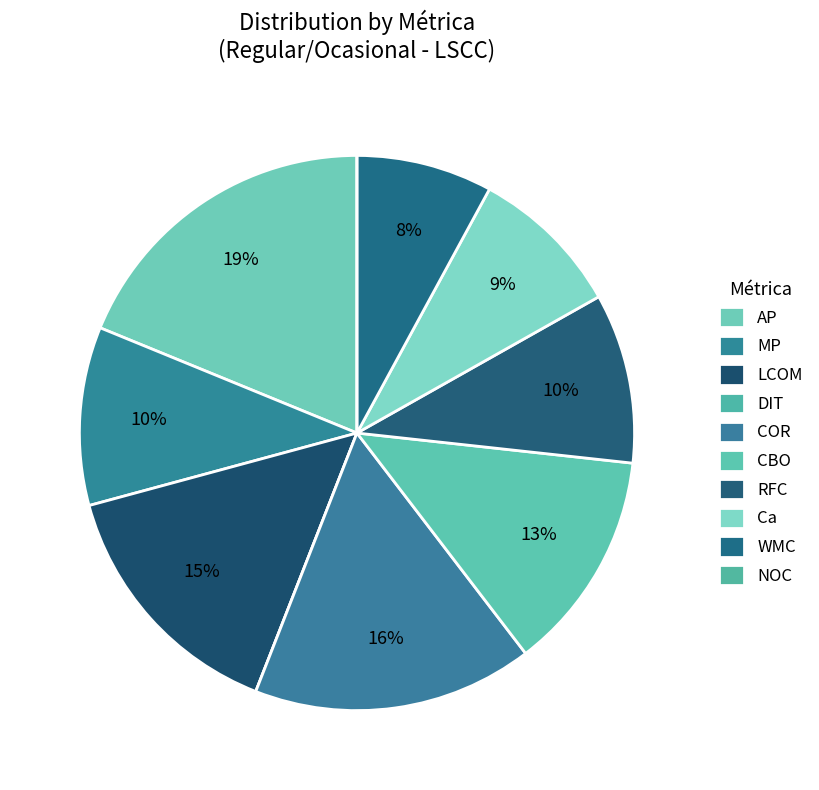

To the nearest percent, what is the combined percentage of AP and NOC?

19%